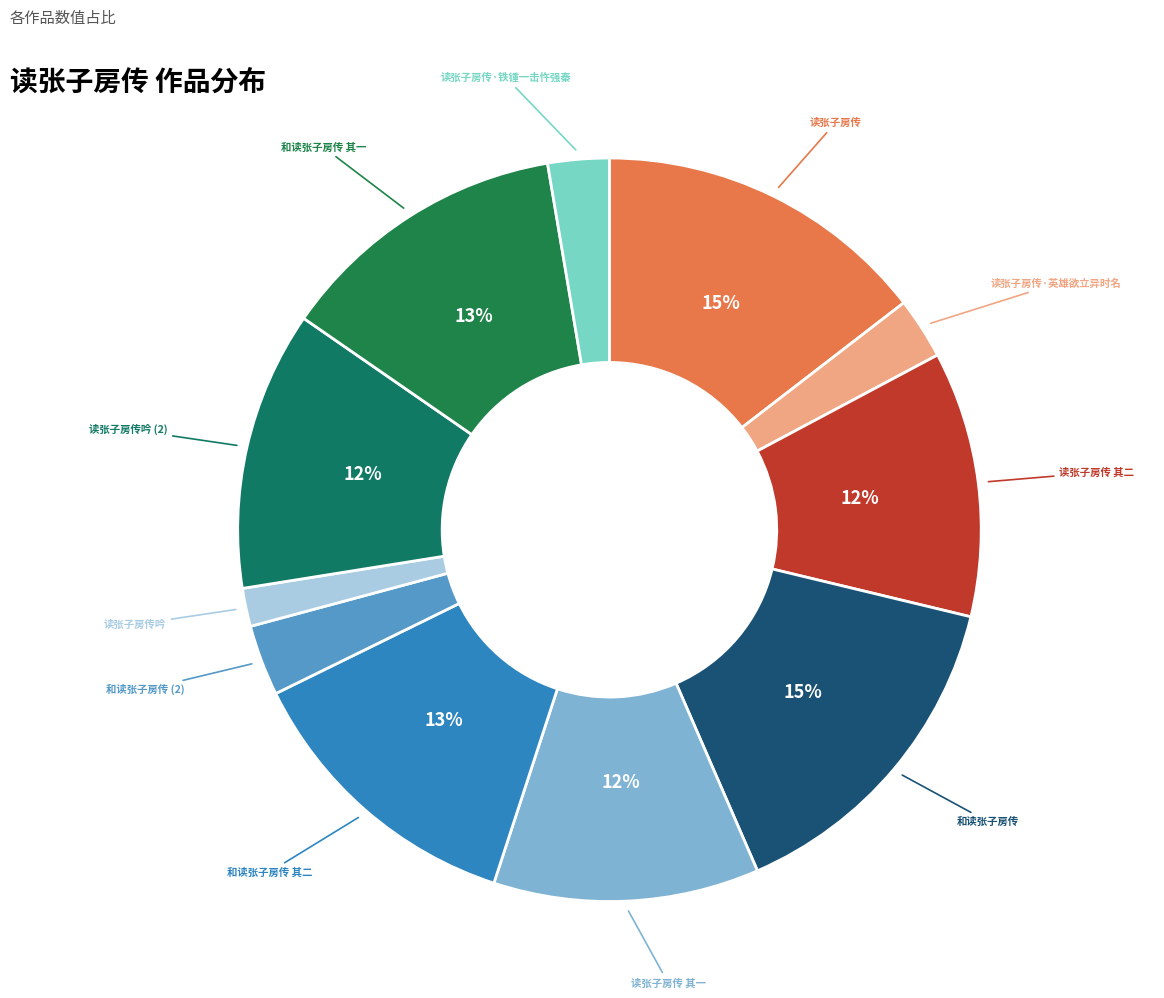

How many segments does this pie chart have?

11